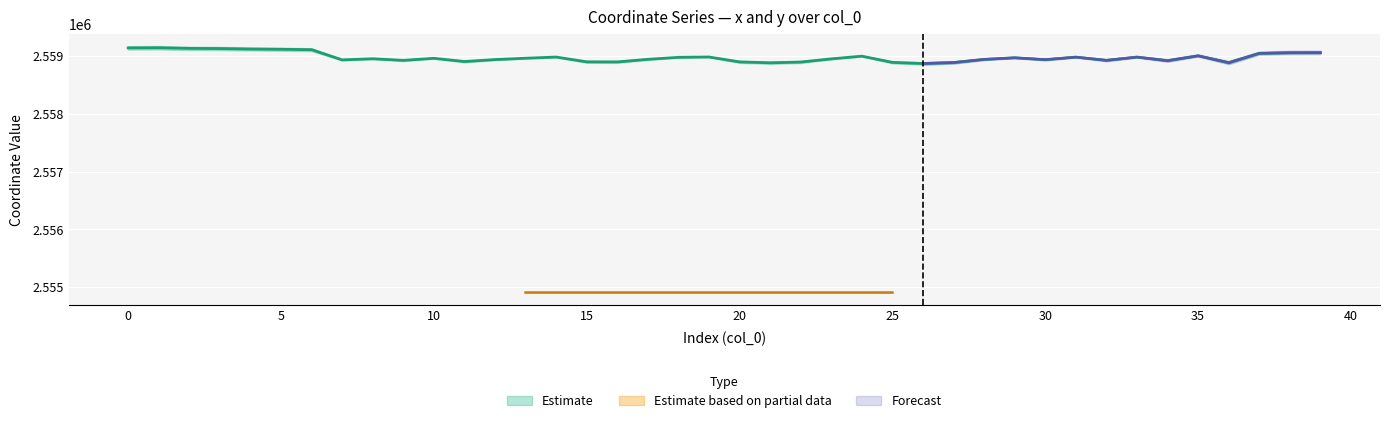

True or false: the data shows 2558952.8 at 8.

True